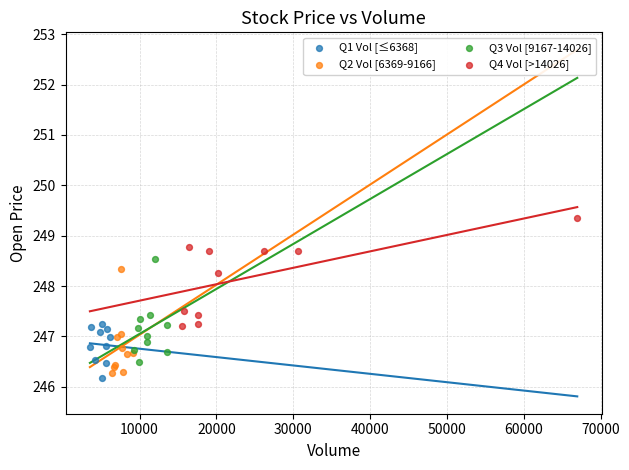

Which series contains the highest Y value?

Q4 Vol [>14026]